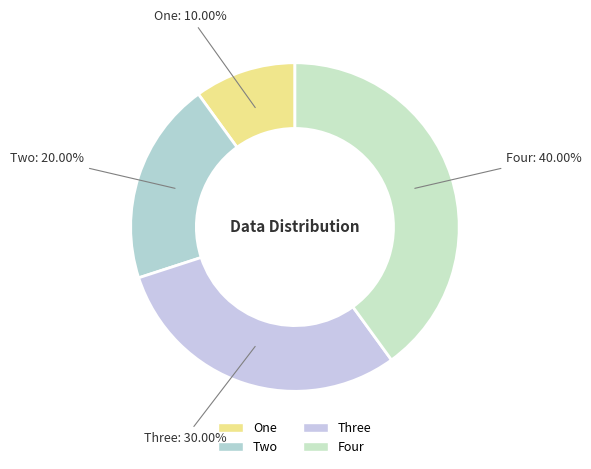

Does any single category account for the majority?

No